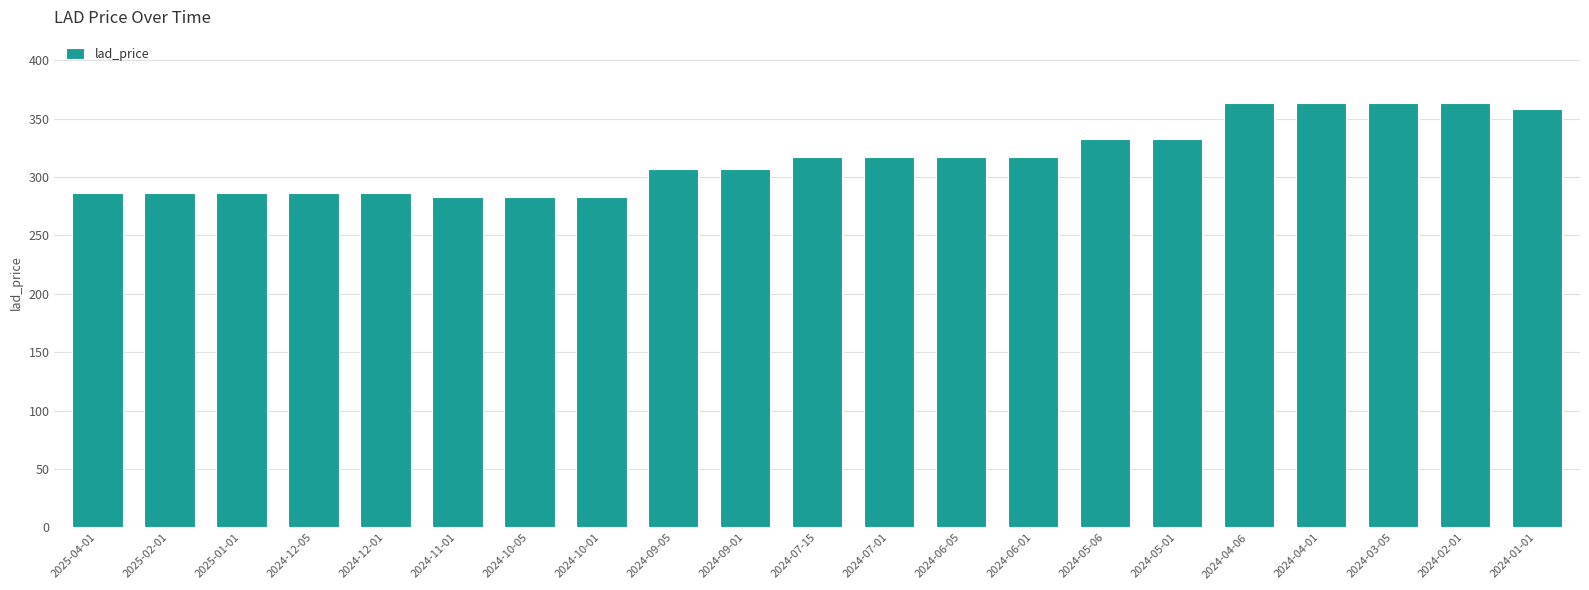

How many data points does each series have?

21